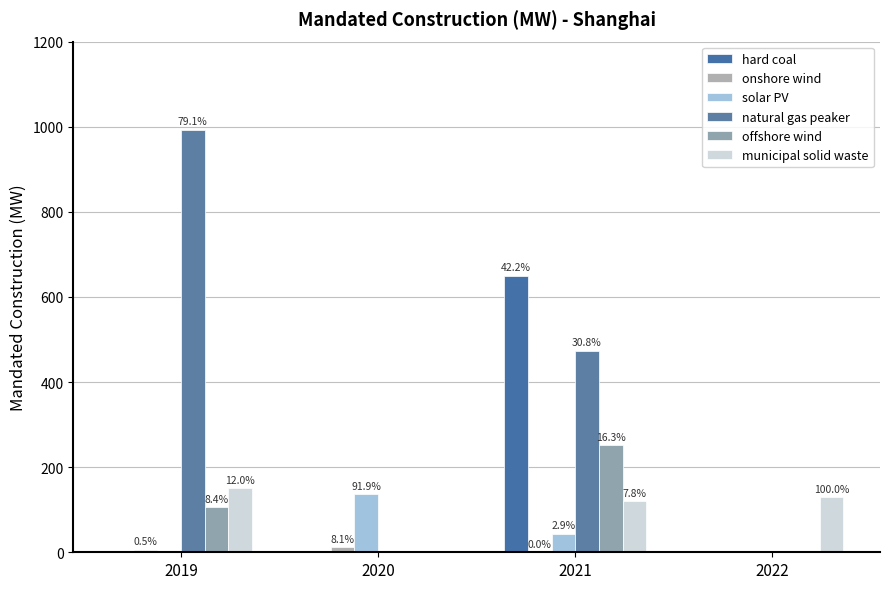

What is the value of the municipal solid waste bar at the 1st from the left?

150.0